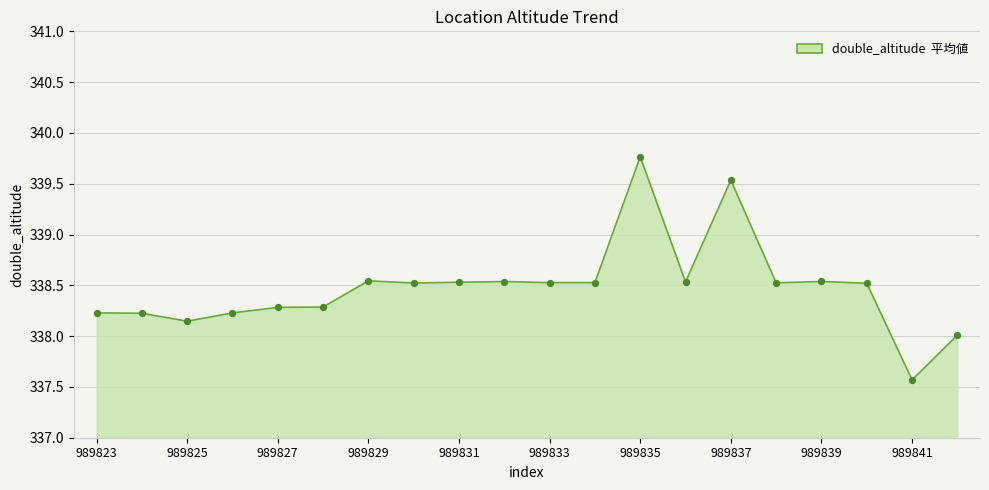

What is the smallest value displayed?

337.6